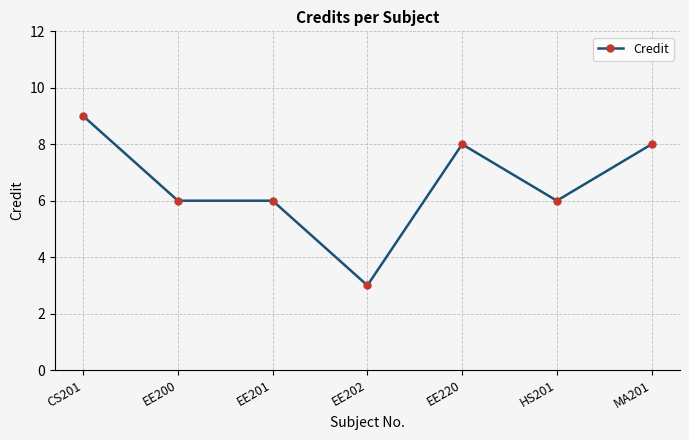

What position from the left is EE220?

5